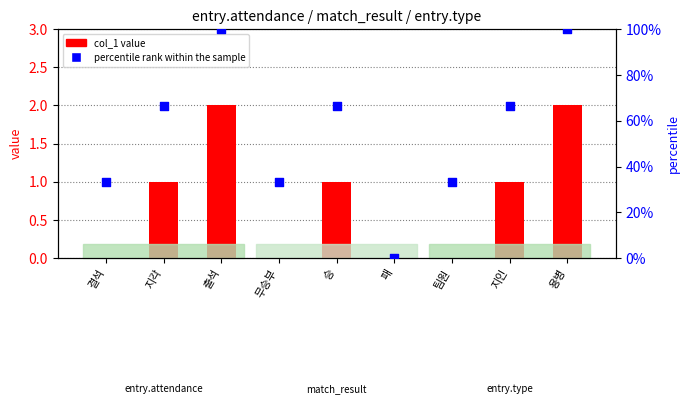

Which series has the largest total across all categories?

percentile rank within the sample